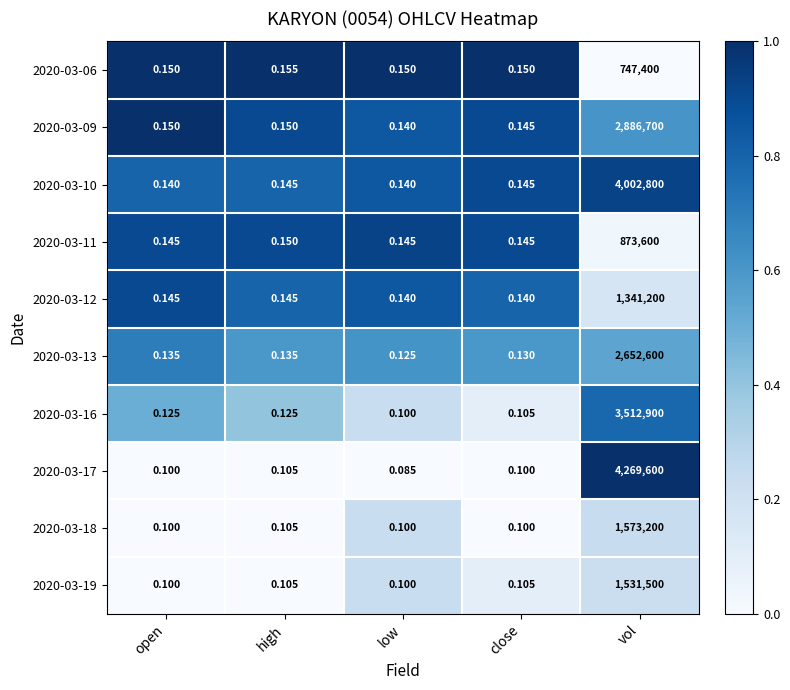

Which label corresponds to the largest value in the chart?

vol